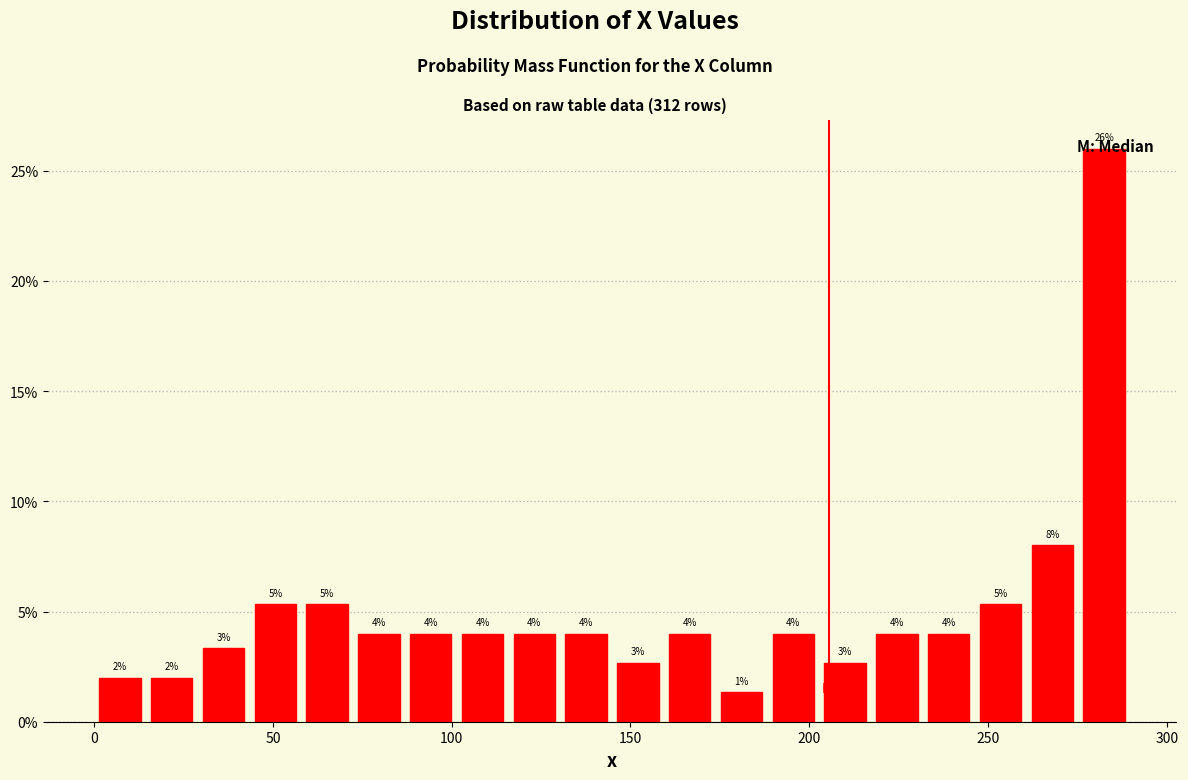

Around what value on the x-axis is the tallest bar? Give the approximate position of its centre, as read against the axis.

280